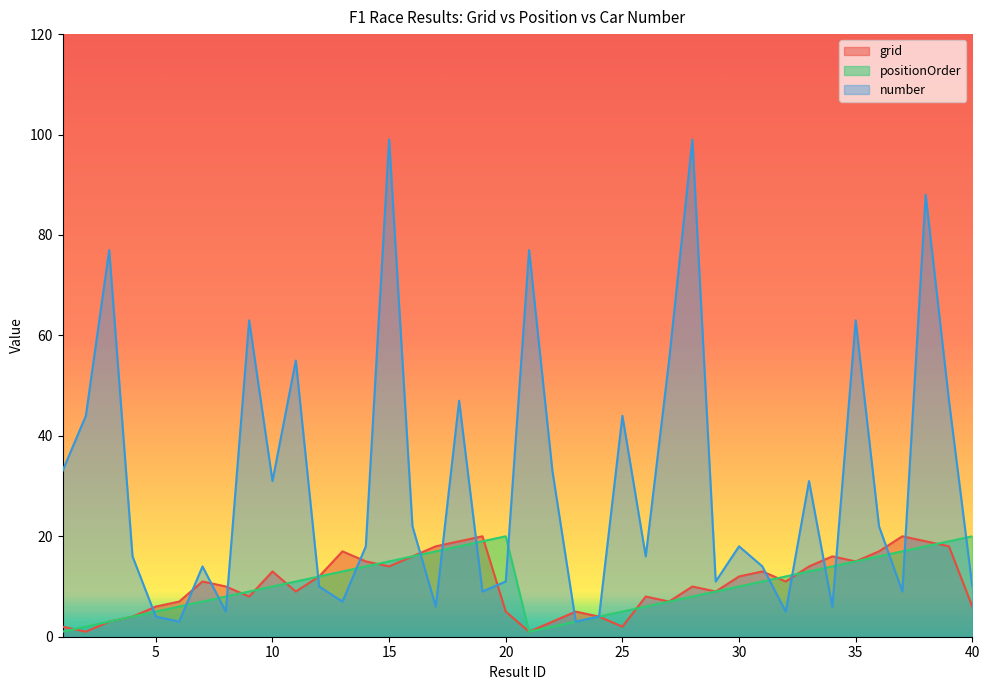

What is the lowest value of the grid series?

1